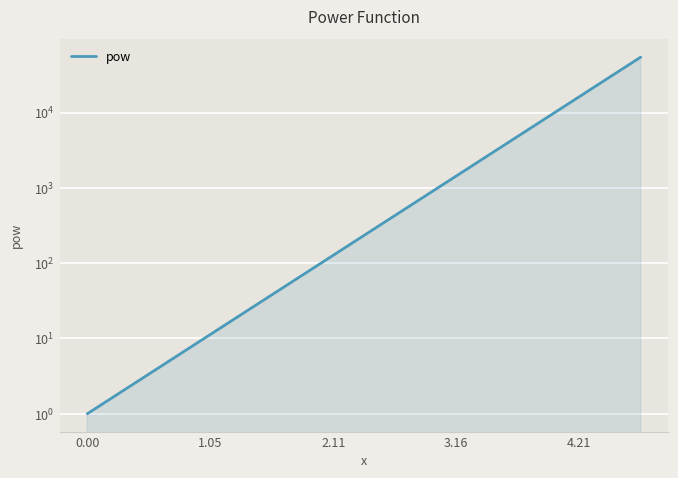

The value at 3.16 is 67.5. True or false?

False